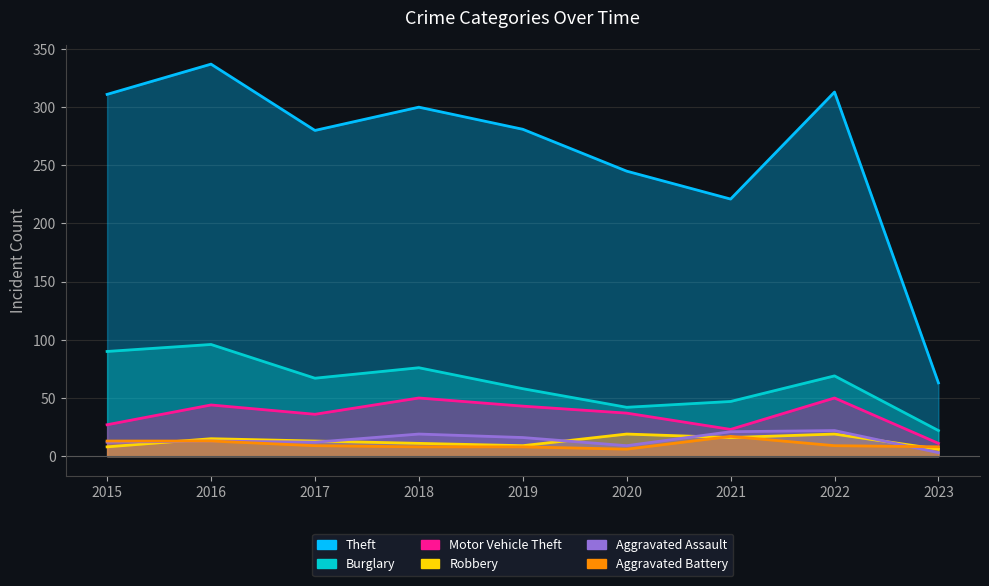

Which category has the highest value across all series?

2016